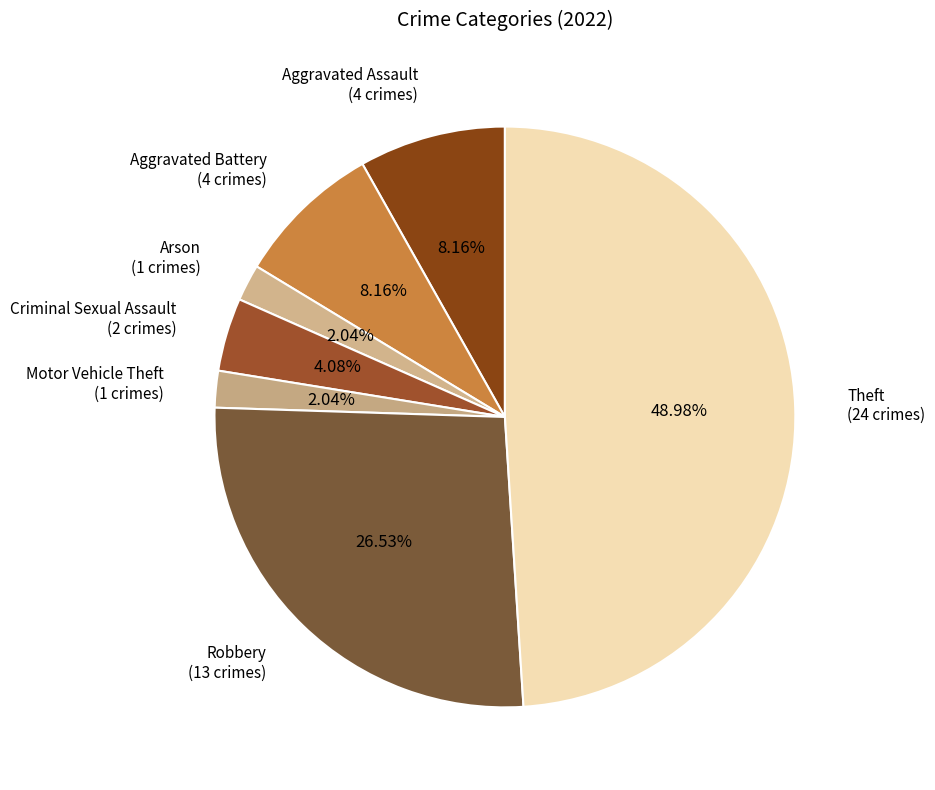

What is the largest slice in the pie chart?

Theft